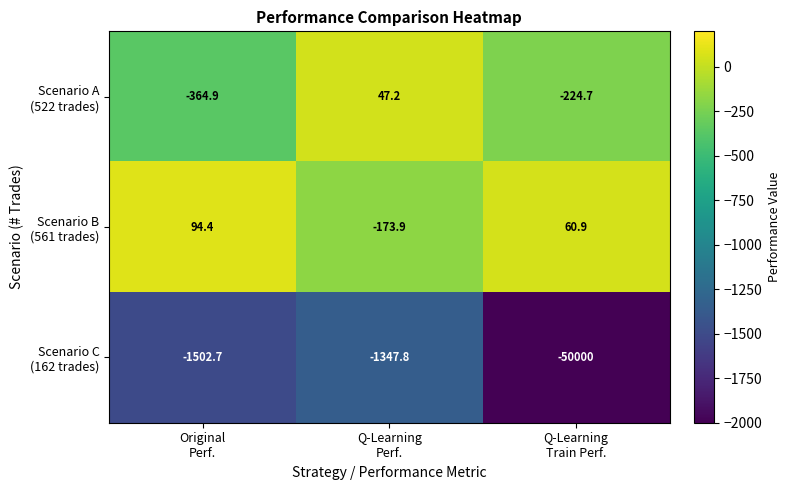

What is the maximum value shown in the chart?

94.4